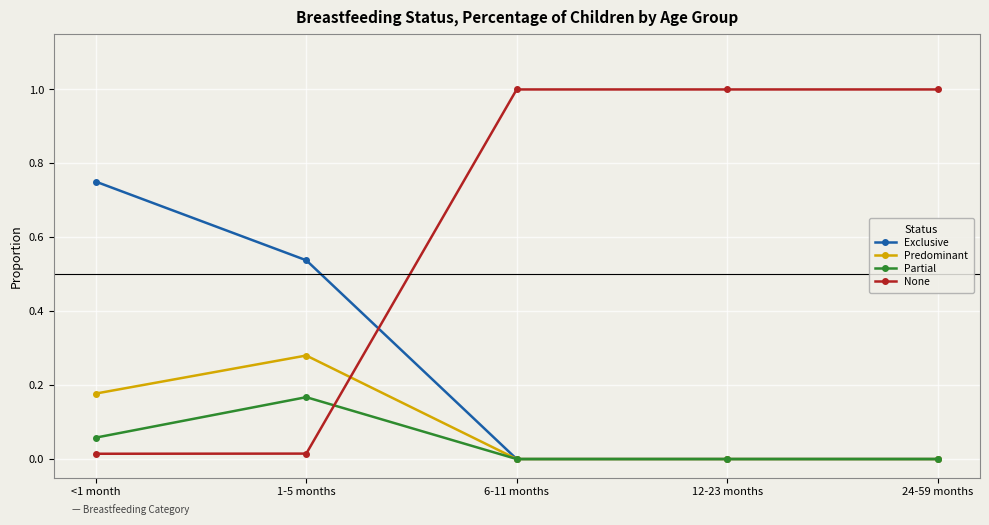

Is this an area chart (filled region under the line)?

No